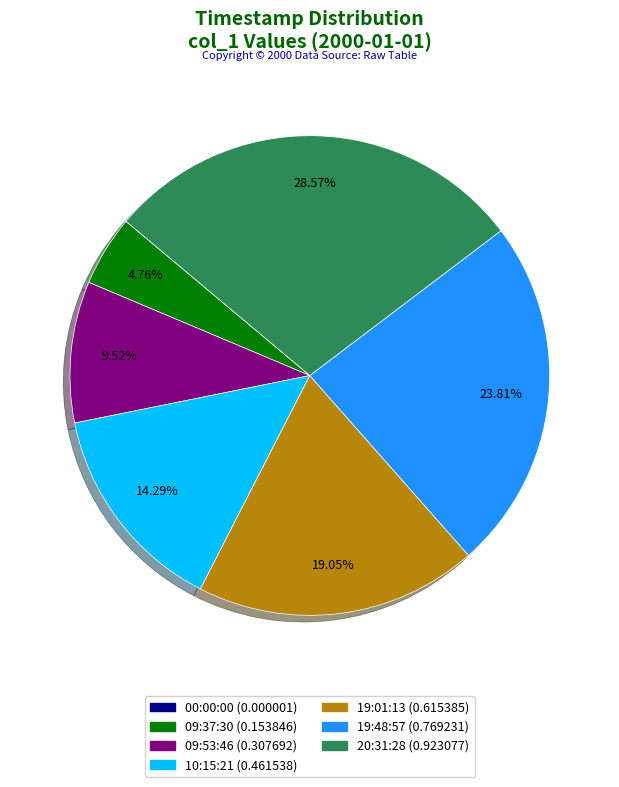

Does any single category account for the majority?

No